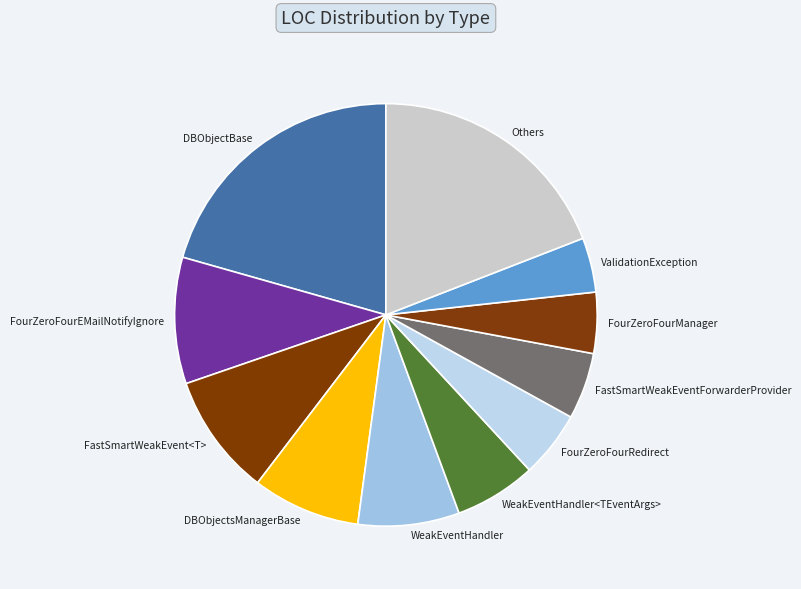

Which slice is the smallest?

ValidationException